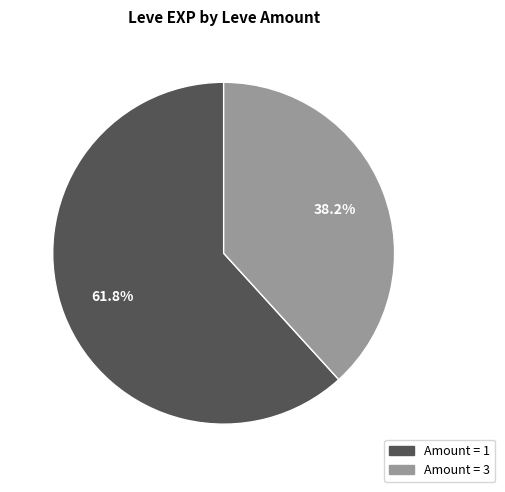

Rank the categories by value from highest to lowest.

Amount = 1, Amount = 3